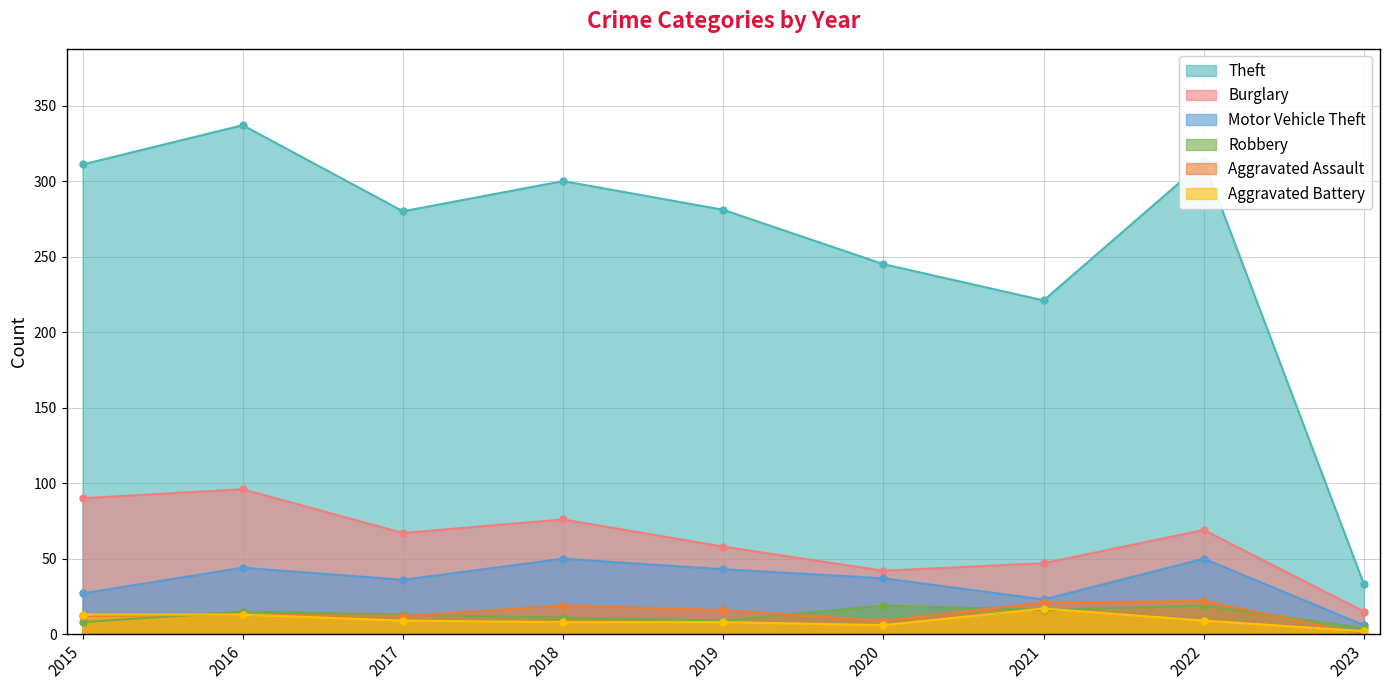

At which category is the sum across all series the highest?

2016